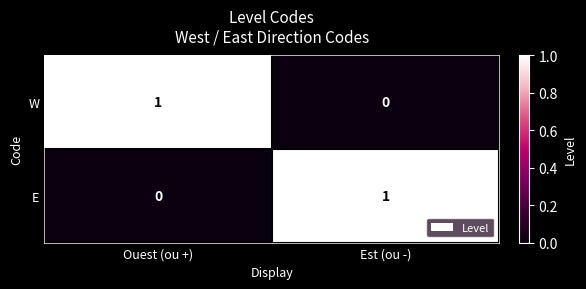

What is the sum of the W values at Ouest (ou +) and Est (ou -)?

1